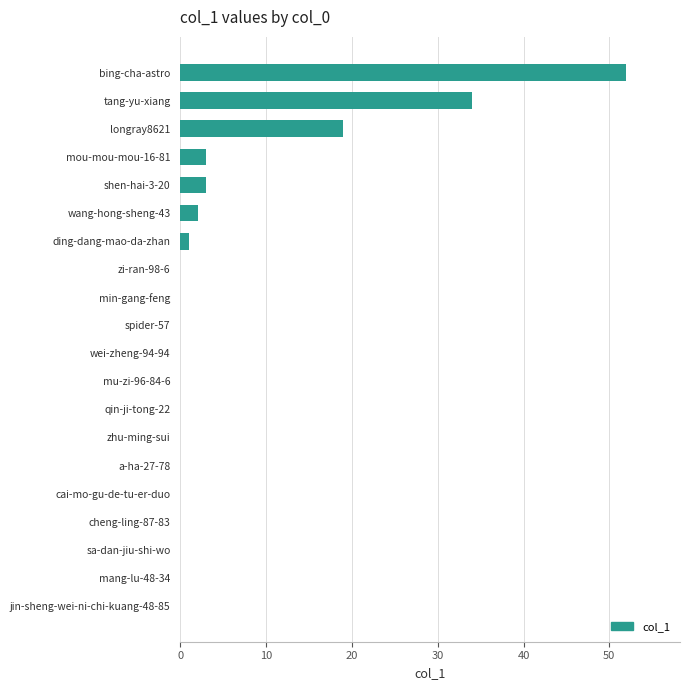

What is the sum of all values?

114